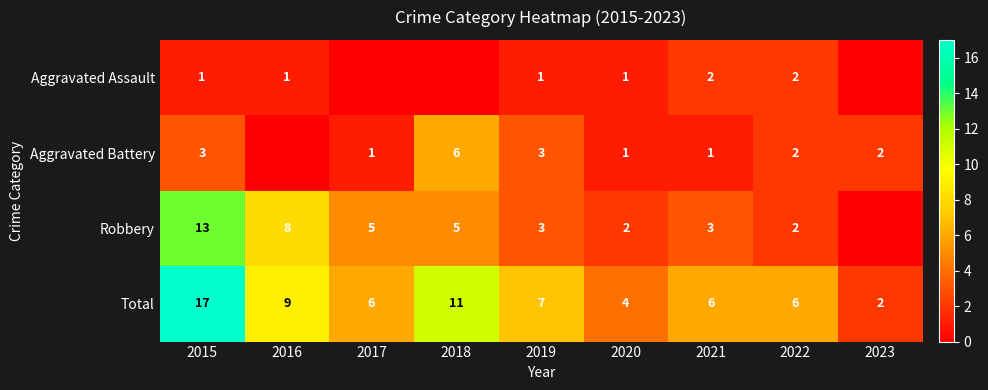

What is the sum of all Total values?

68